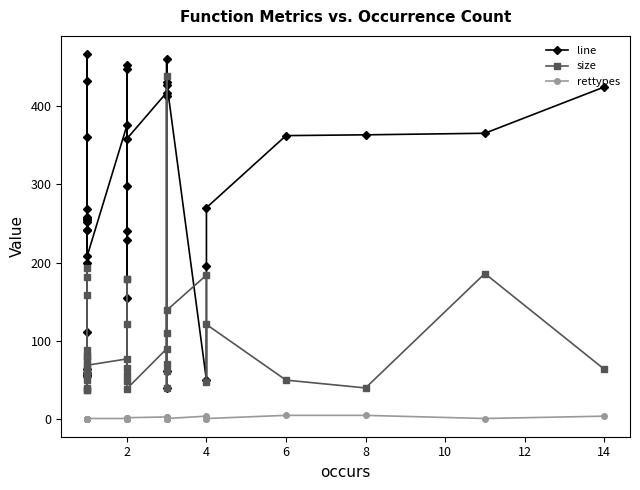

How many data points in size are above 69?

19